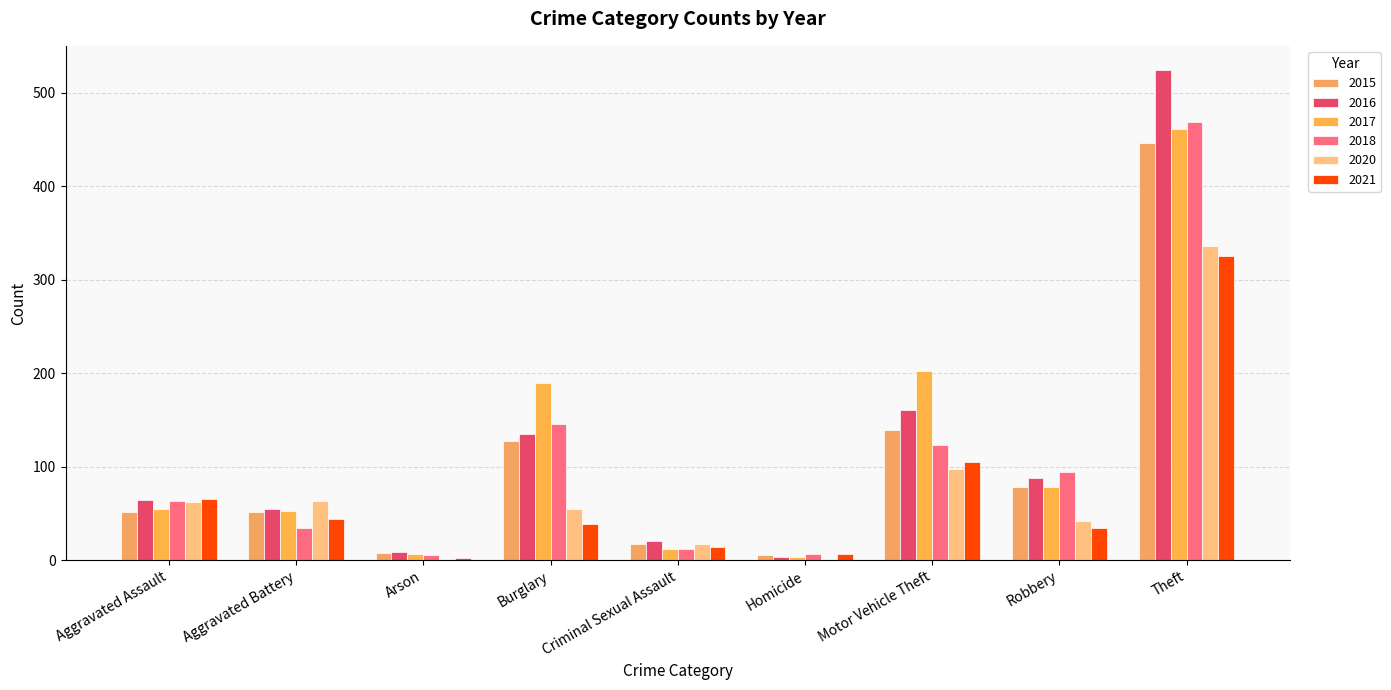

Between Homicide and Aggravated Assault, which is larger?

Aggravated Assault